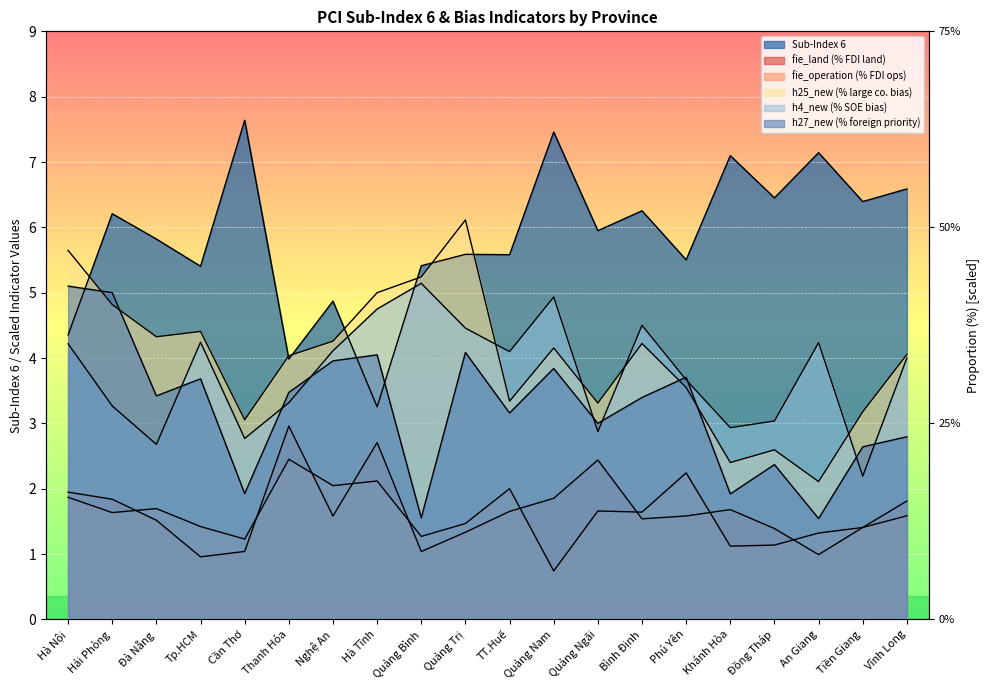

The h27_new (% foreign priority) series shows 3.2 at TT.Huế. True or false?

True